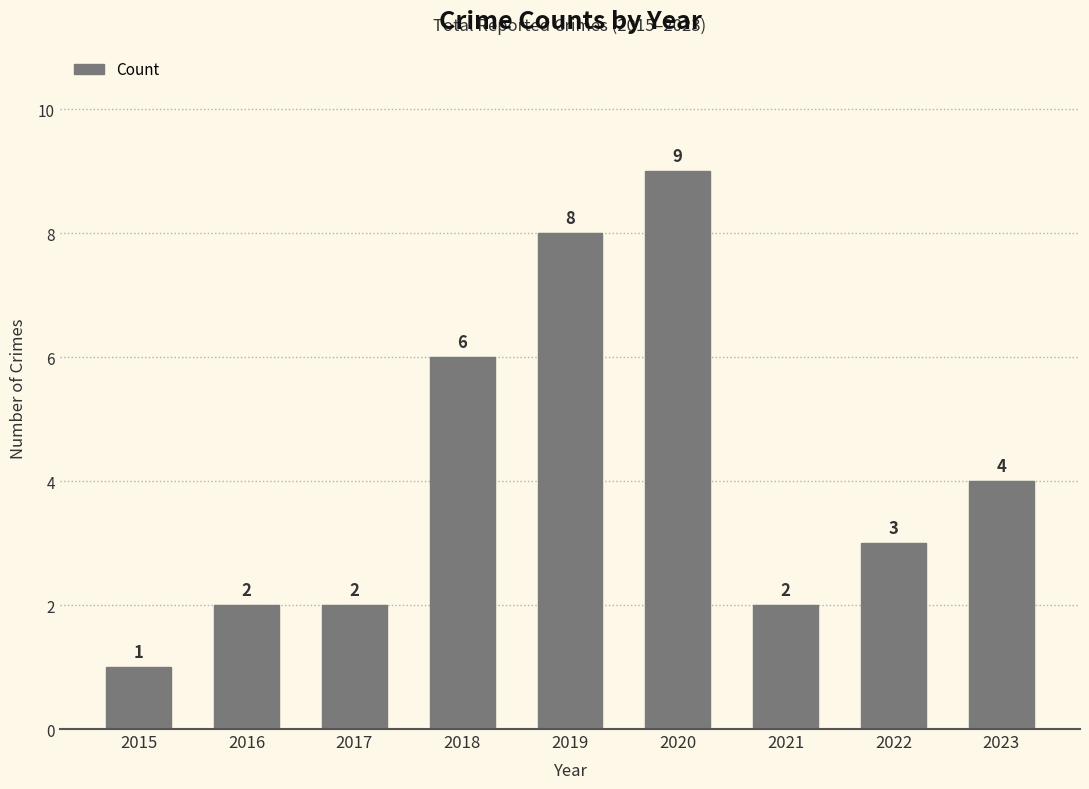

Is it true that the value at 2017 is 1?

False